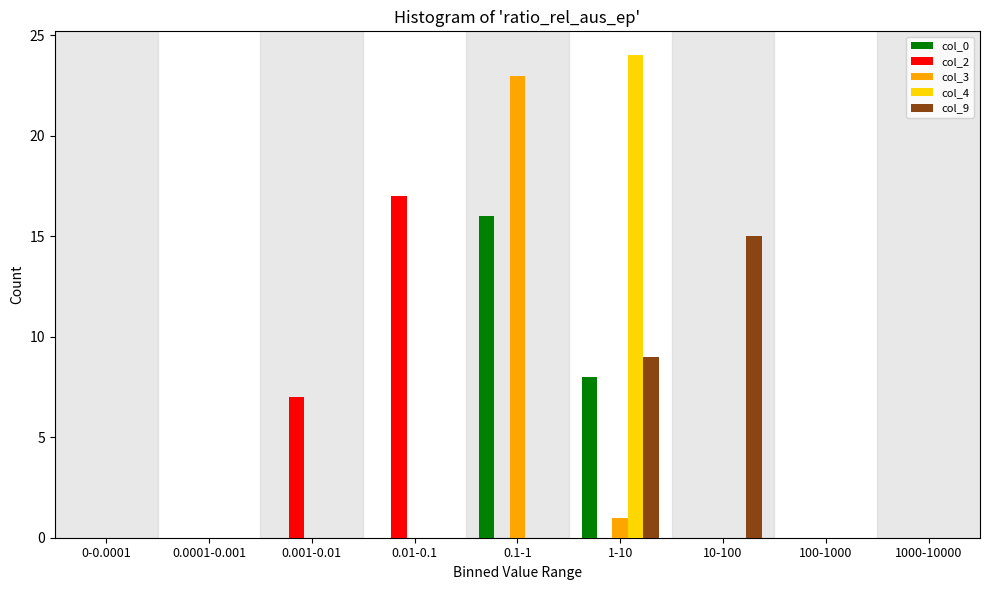

At which category is the sum across all series the highest?

1-10